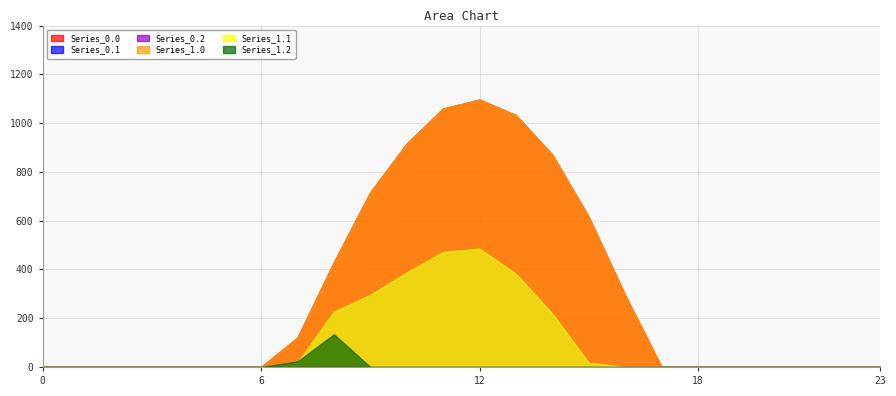

The Series_0.0 series shows 0.0 at 0. True or false?

True